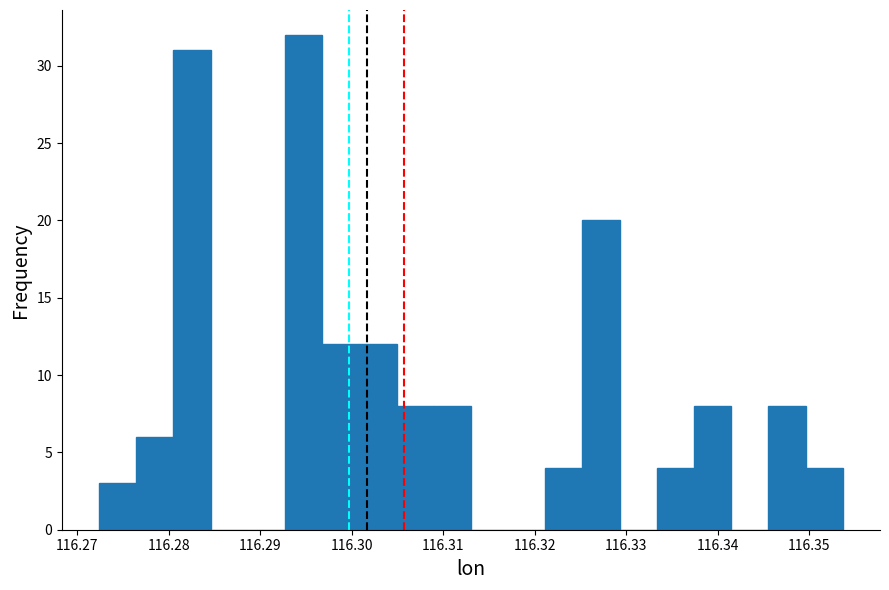

How tall is the bar that spans 116.346 to 116.350 on the x-axis? Neither the bar edges nor the heights are printed on the chart, so give them approximately, as read against the axes.

8